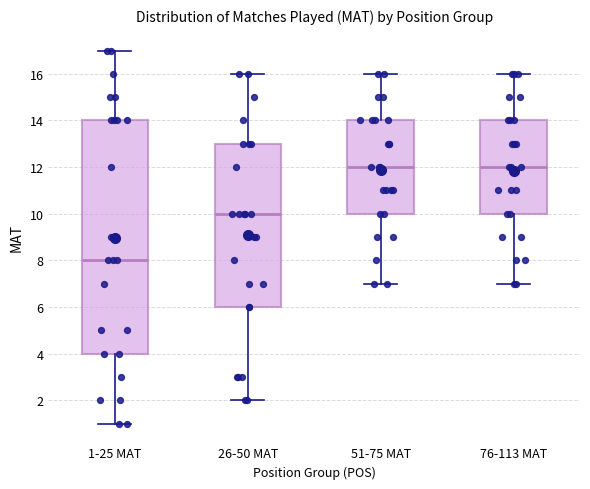

Comparing the boxes themselves (not the whiskers), which one is the tallest?

1-25 MAT